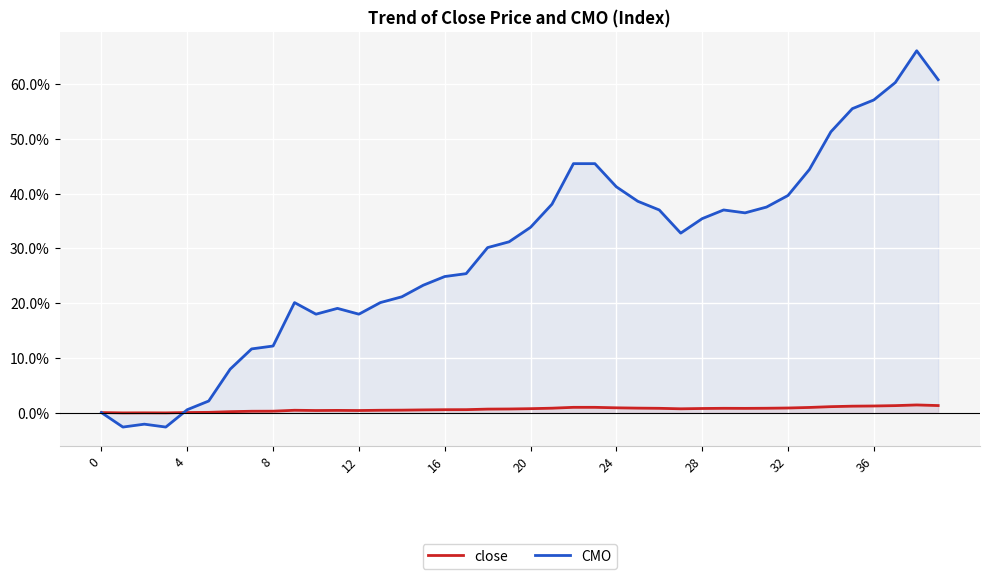

Rank the series at 36 from highest to lowest value.

CMO, close